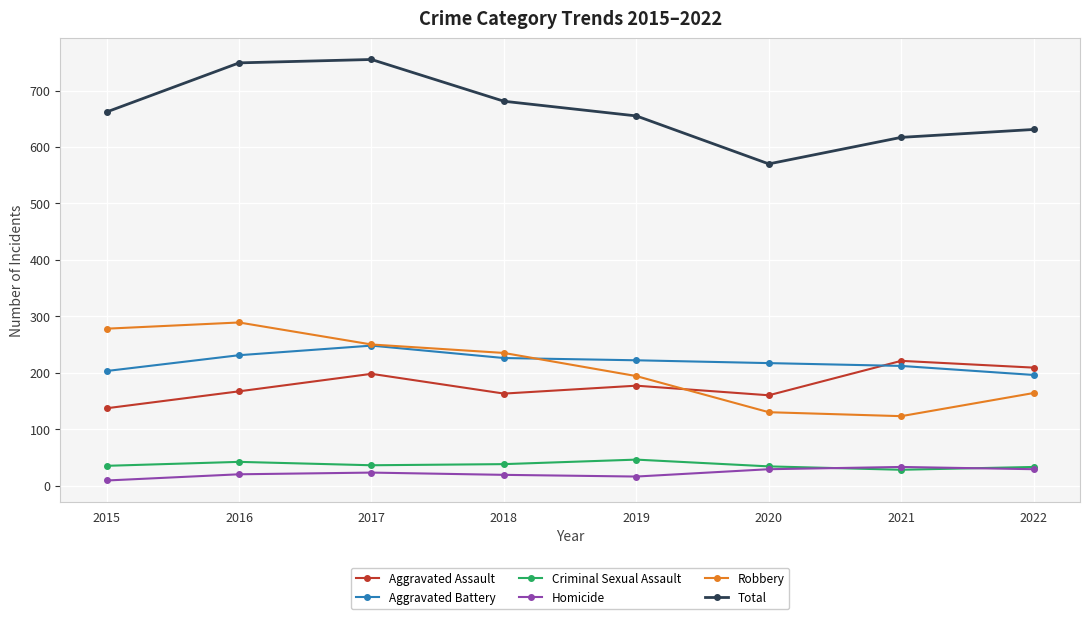

What is the spread (max minus min) of values at 2018?

662